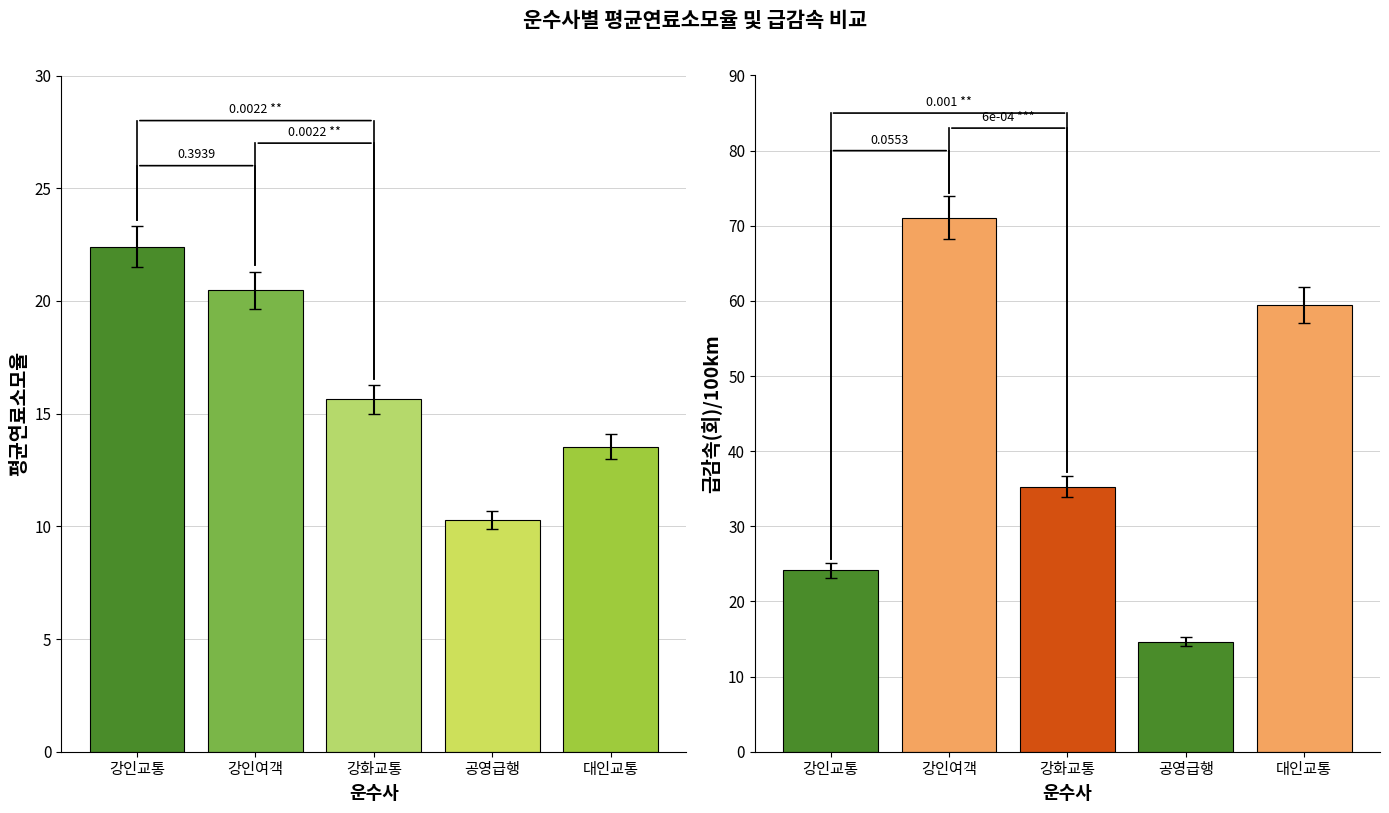

Rank the series by their maximum value, from lowest to highest.

평균연료소모율, 급감속(회)/100km